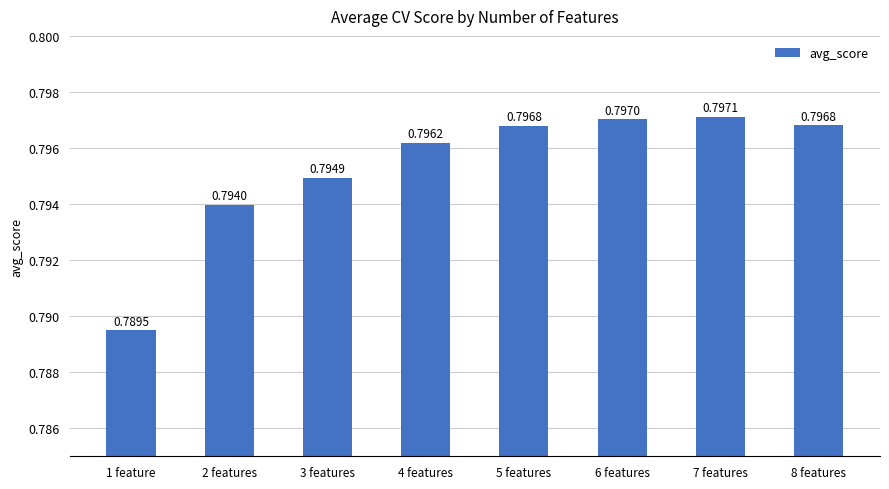

Between 5 features and 6 features, which is larger?

6 features